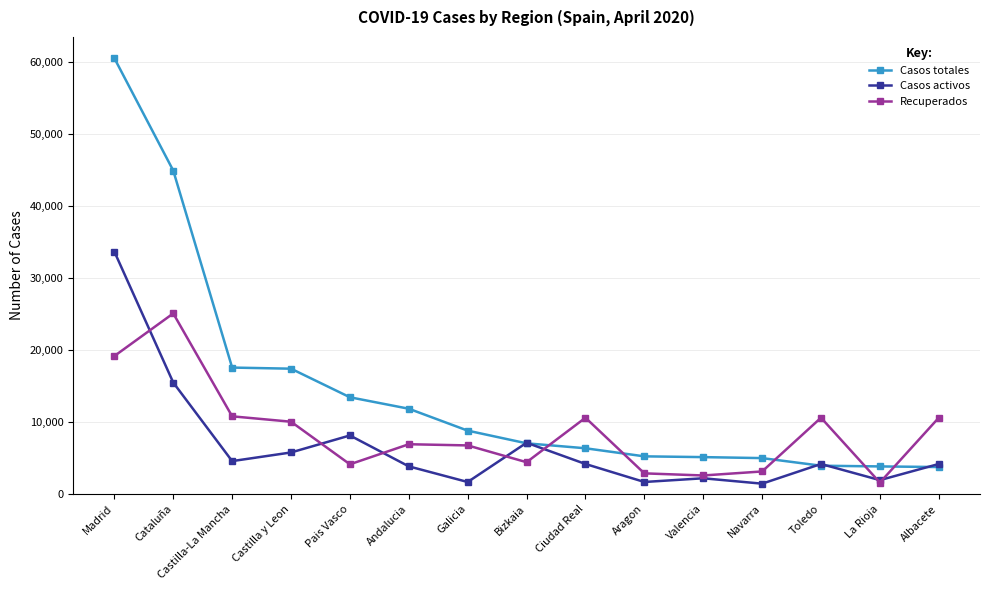

Is it true that Recuperados equals 3005 at Albacete?

False